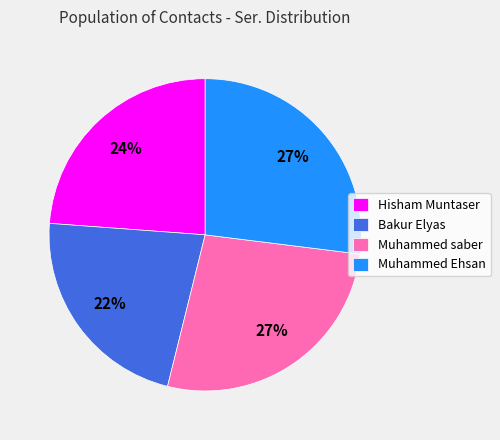

What is the smallest slice in the pie chart?

Bakur Elyas